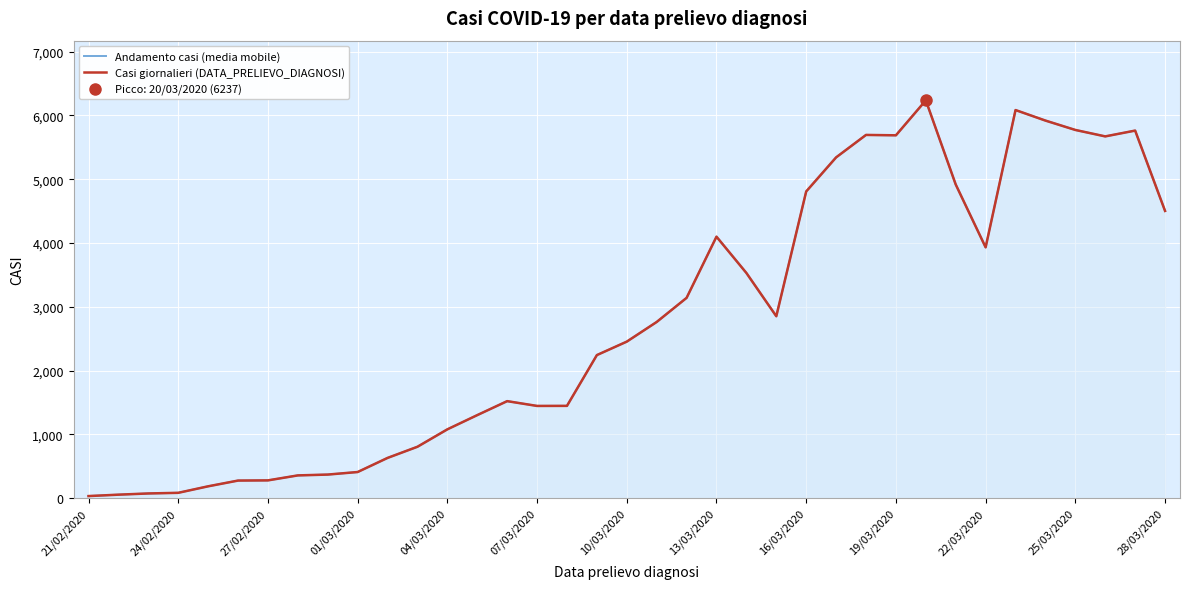

What is the lowest value of the Casi giornalieri (DATA_PRELIEVO_DIAGNOSI) series?

34